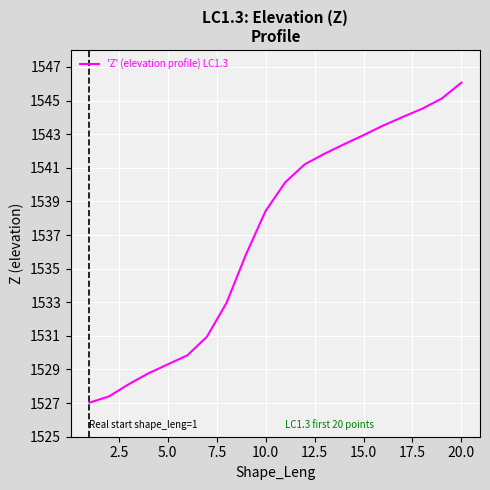

What is the difference between the maximum and minimum values?

19.0